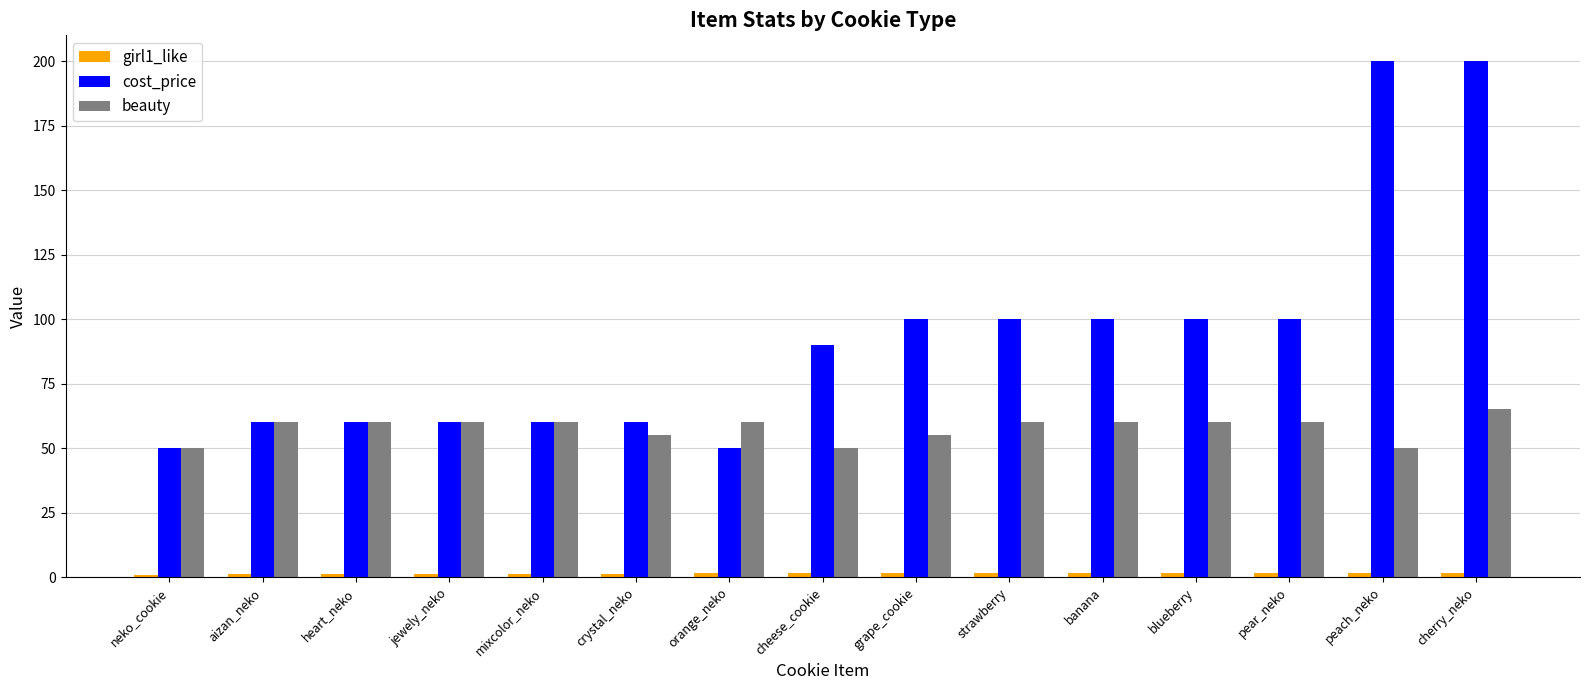

What is the difference between the highest and lowest values at neko_cookie?

49.0